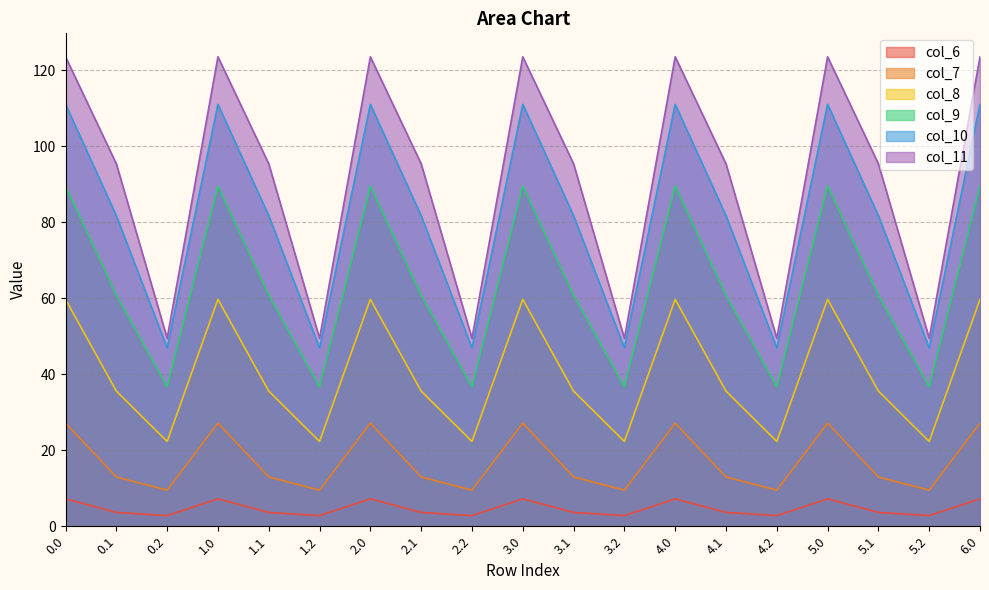

The col_7 series shows 13.0 at 5.1. True or false?

True